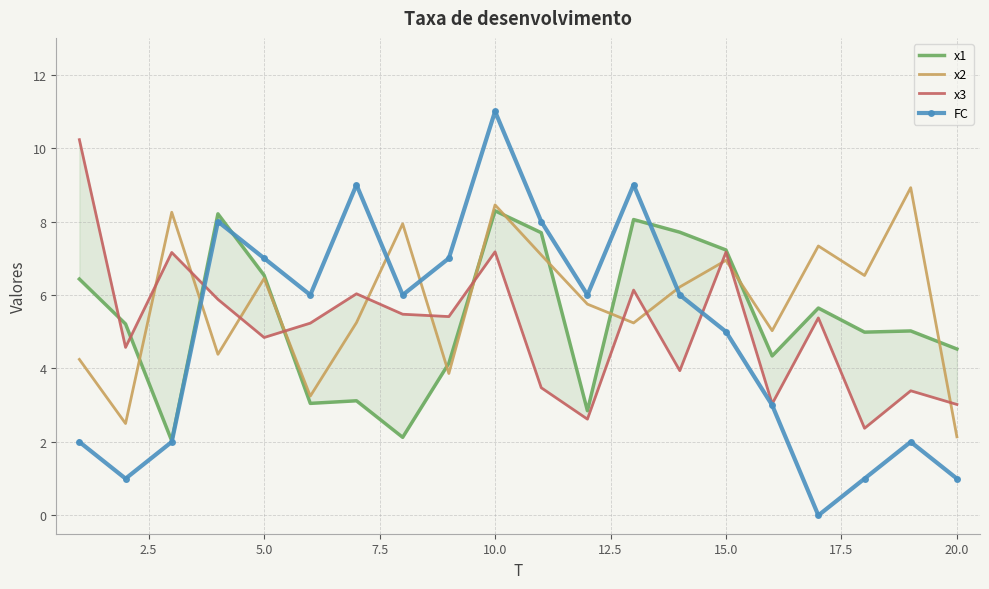

Which category has the lowest value in the x2 series?

20.0